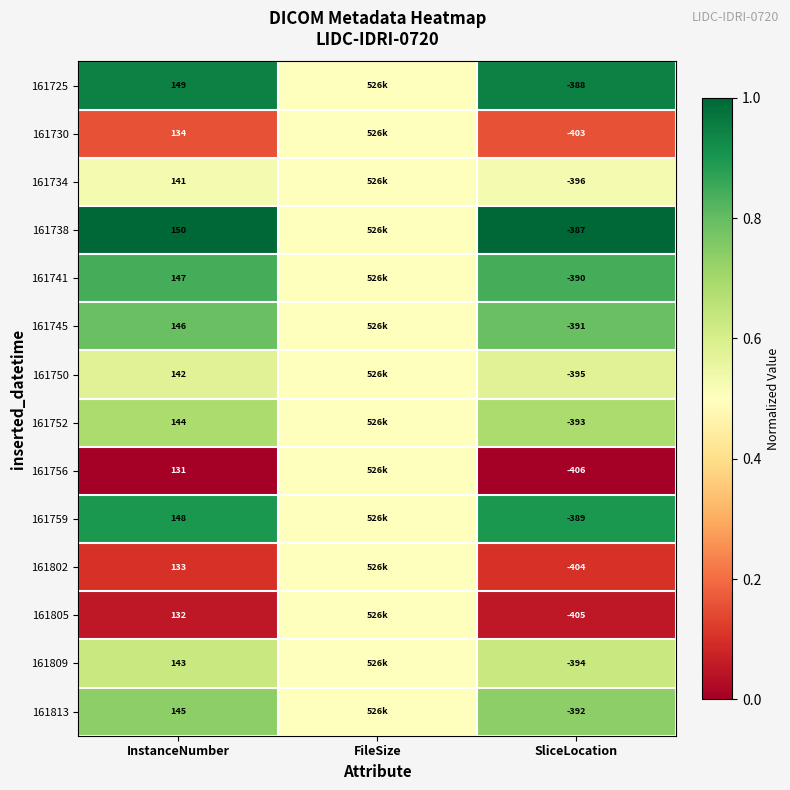

At how many categories does at least one series exceed 0?

3